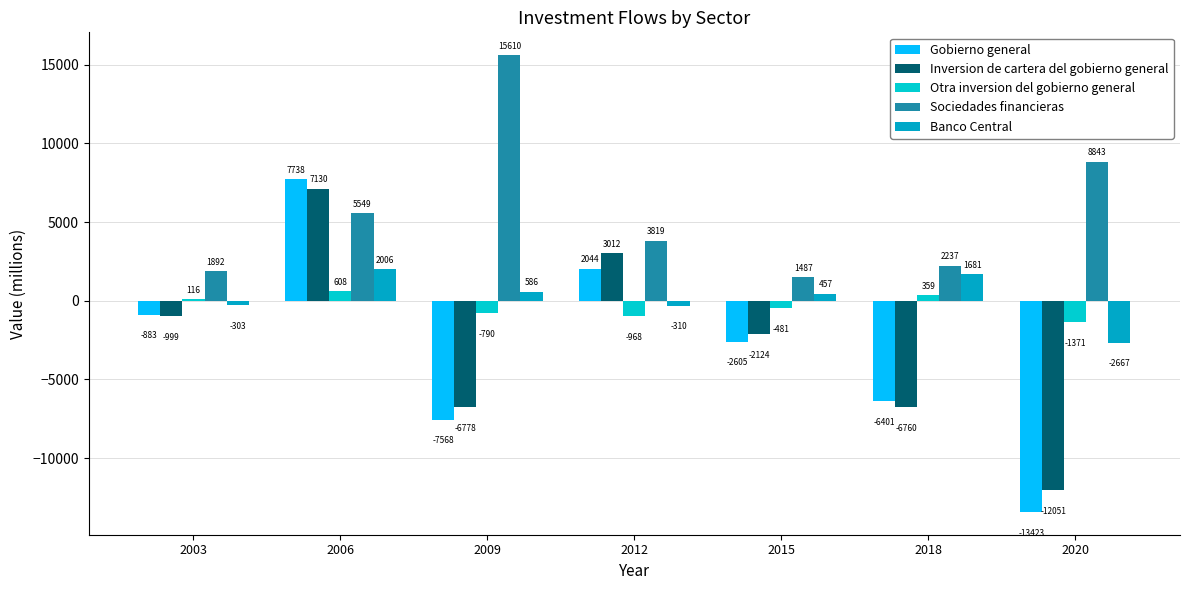

Count the number of categories in the chart.

7